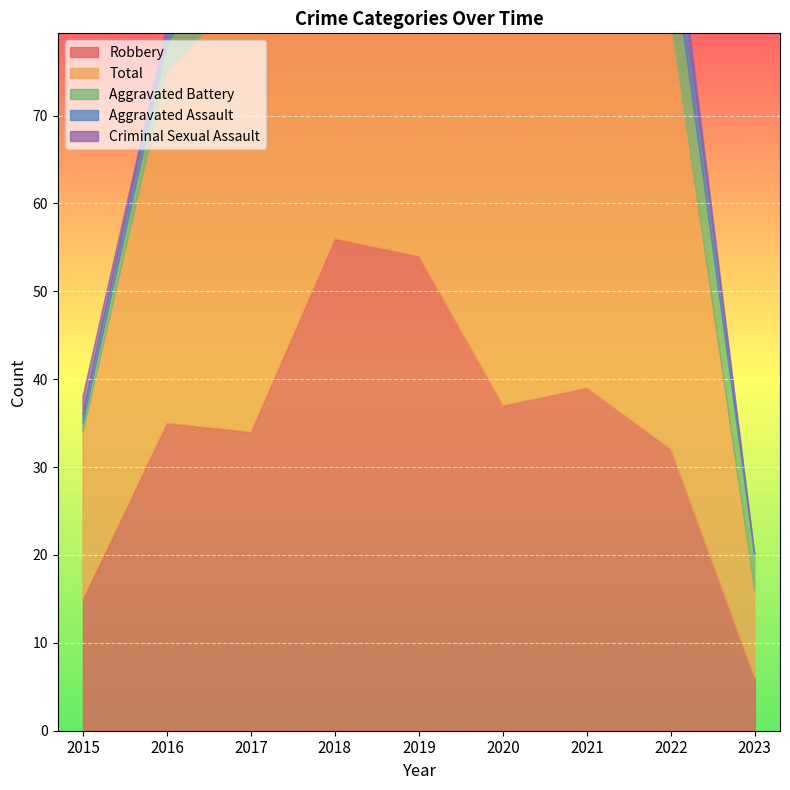

Where is the first local minimum for Robbery?

2017